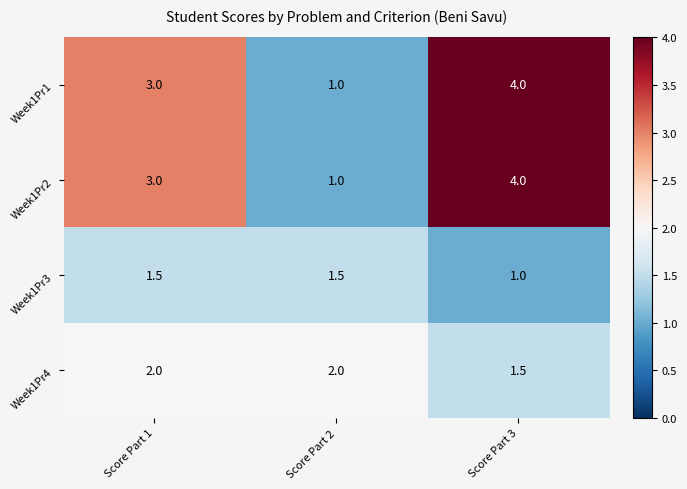

What is the difference between the maximum and second lowest values in the Week1Pr1 series?

1.0